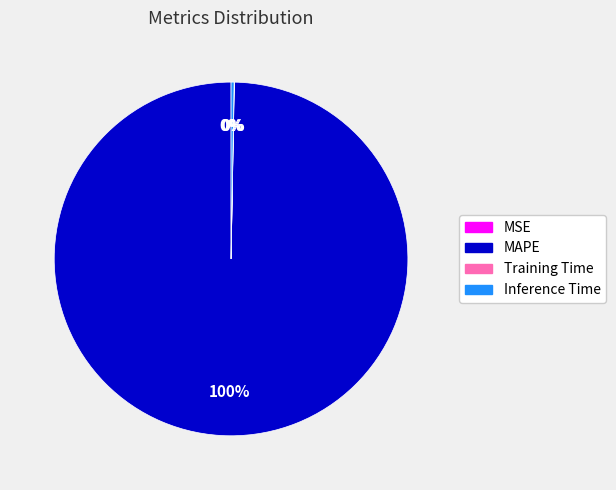

Which slice is the largest?

MAPE